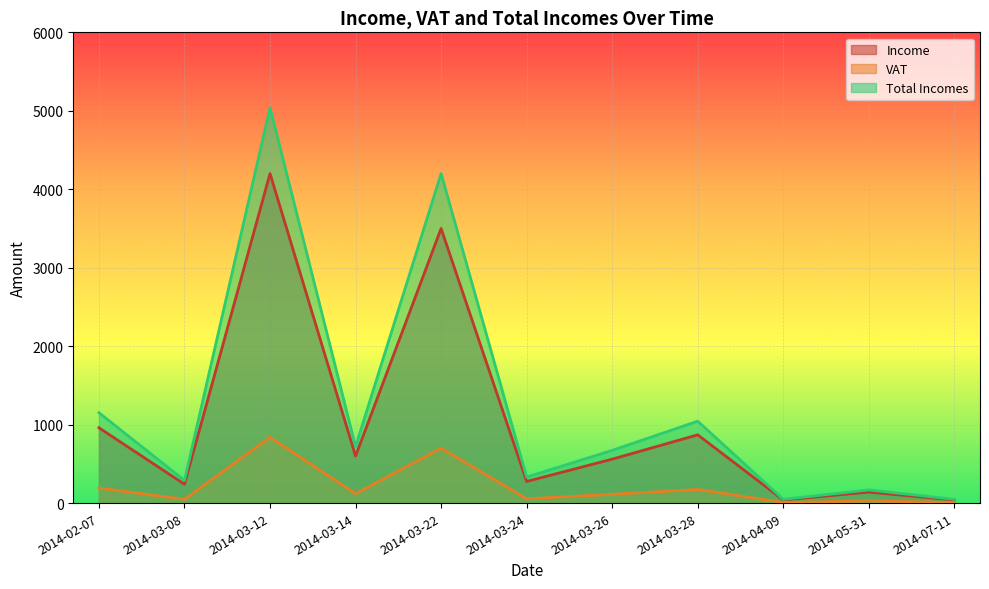

What is the average value of the Total Incomes series?

1246.5